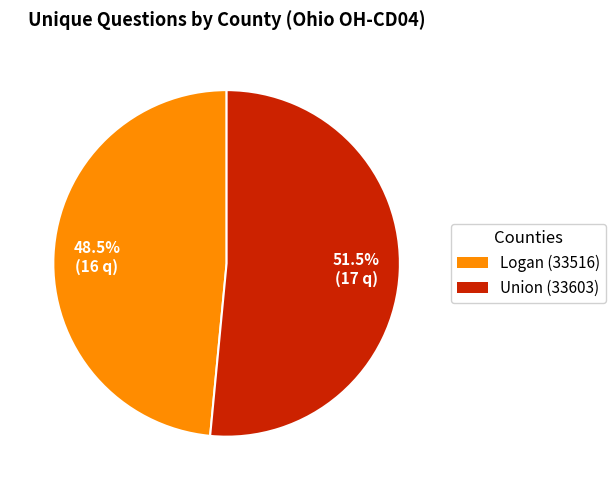

What percentage do Union (33603) and Logan (33516) together represent?

100.0%